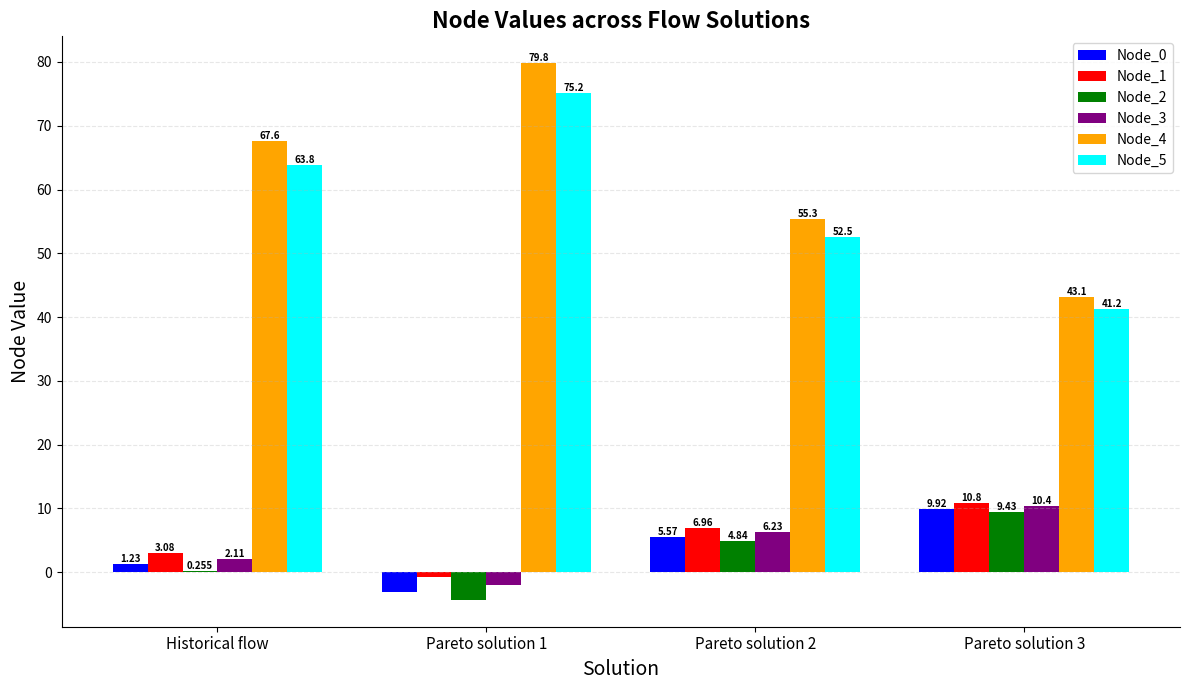

Where is Node_1 nearest to the value 5?

Historical flow